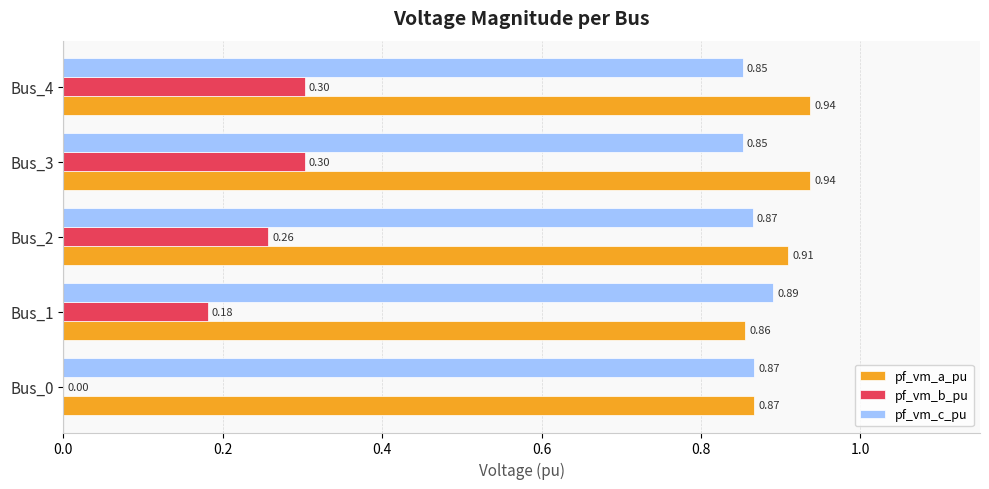

What is the sum of the pf_vm_a_pu values at Bus_4 and Bus_3?

1.9